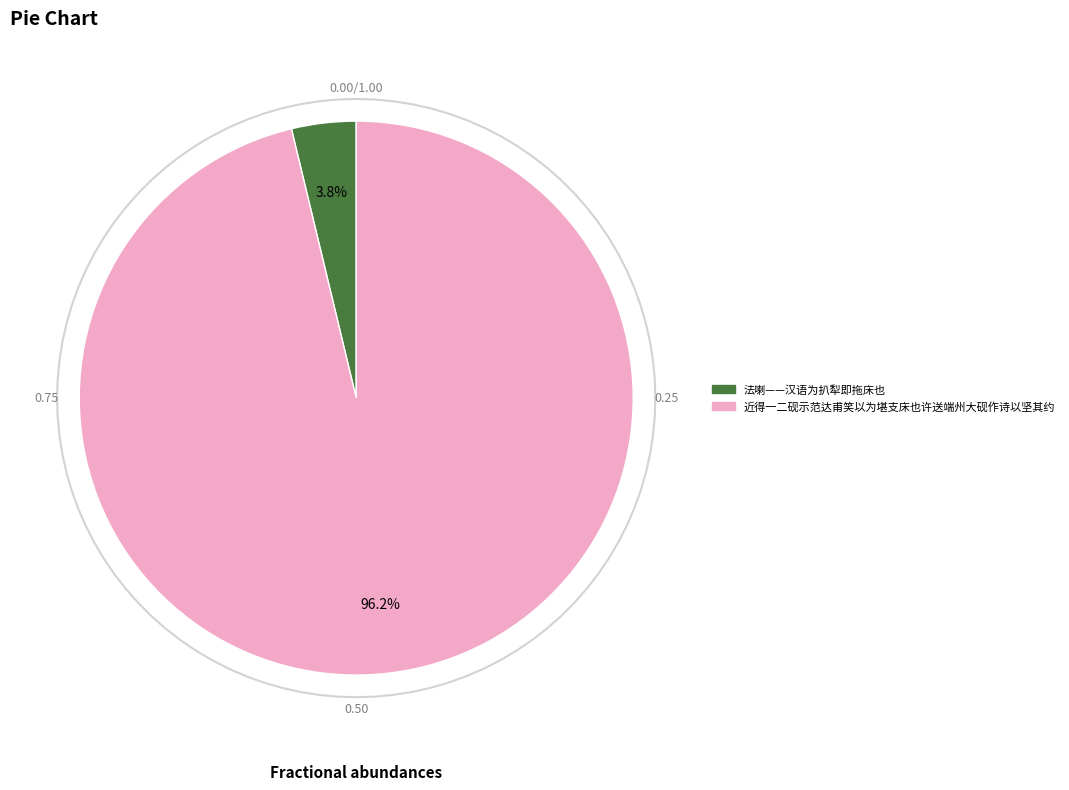

Is there a majority slice in this chart?

Yes